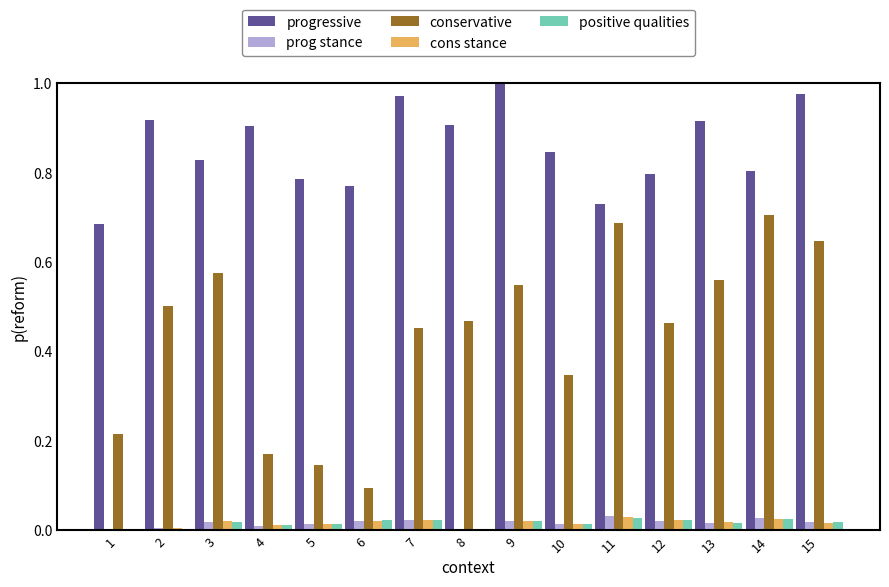

What is the total value across all series at 10?

1.2